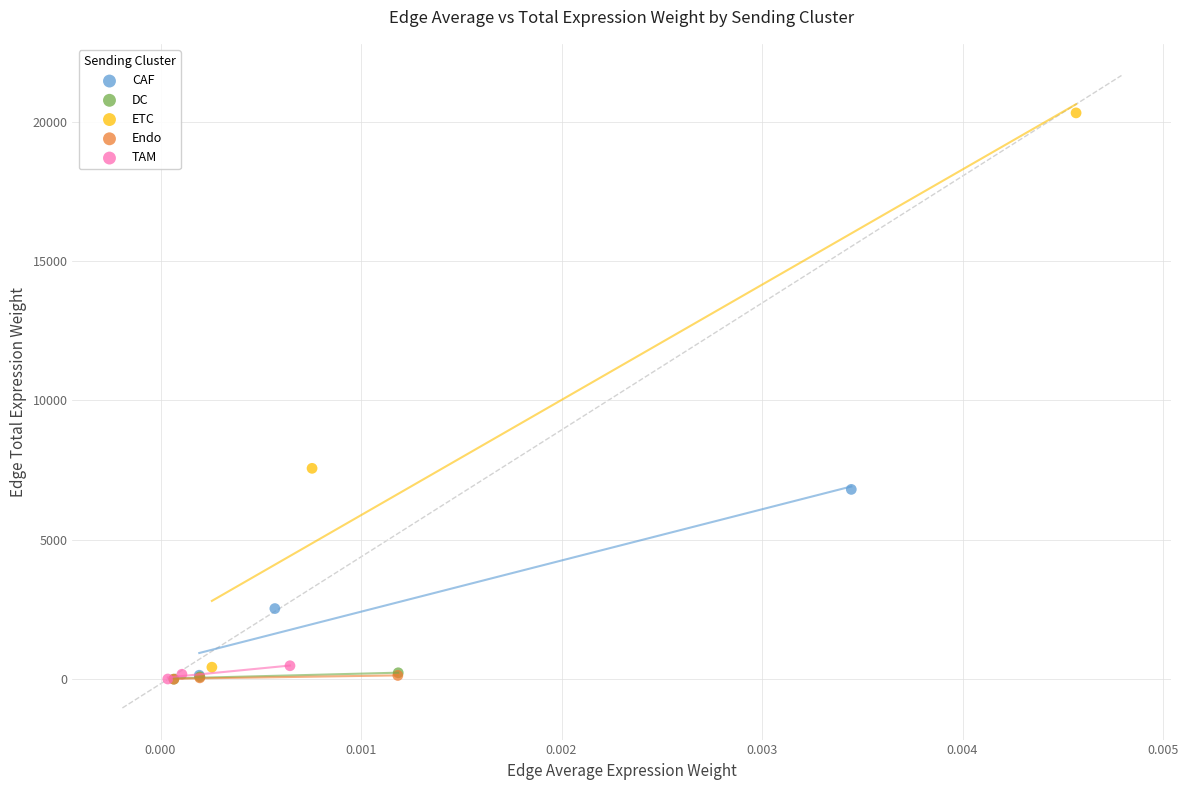

Which series contains the highest Y value?

ETC